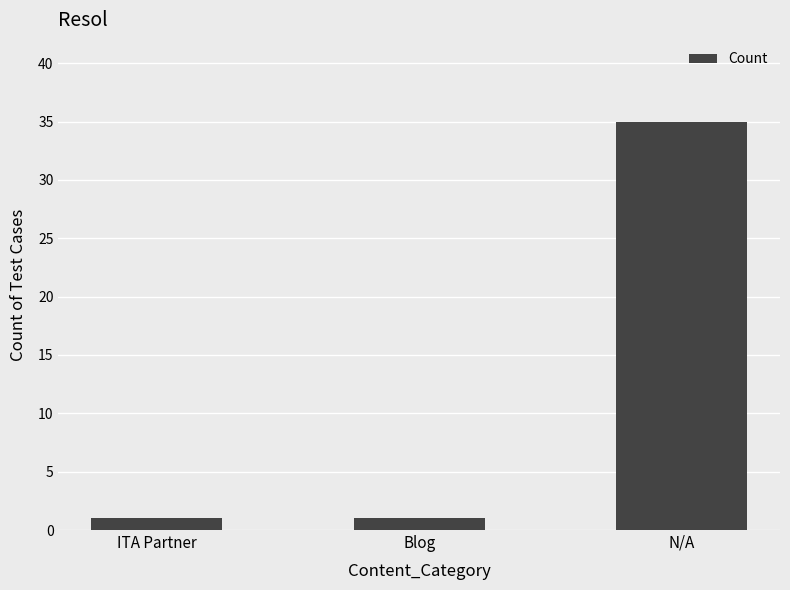

What is the change in value from Blog to N/A?

+34